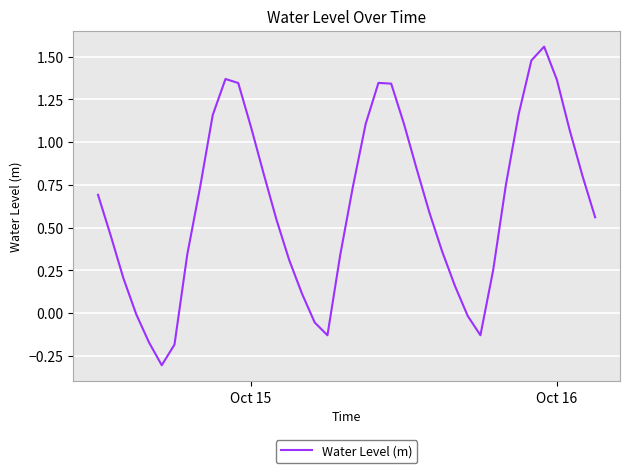

True or false: the data has more than 1 interior local peaks.

True